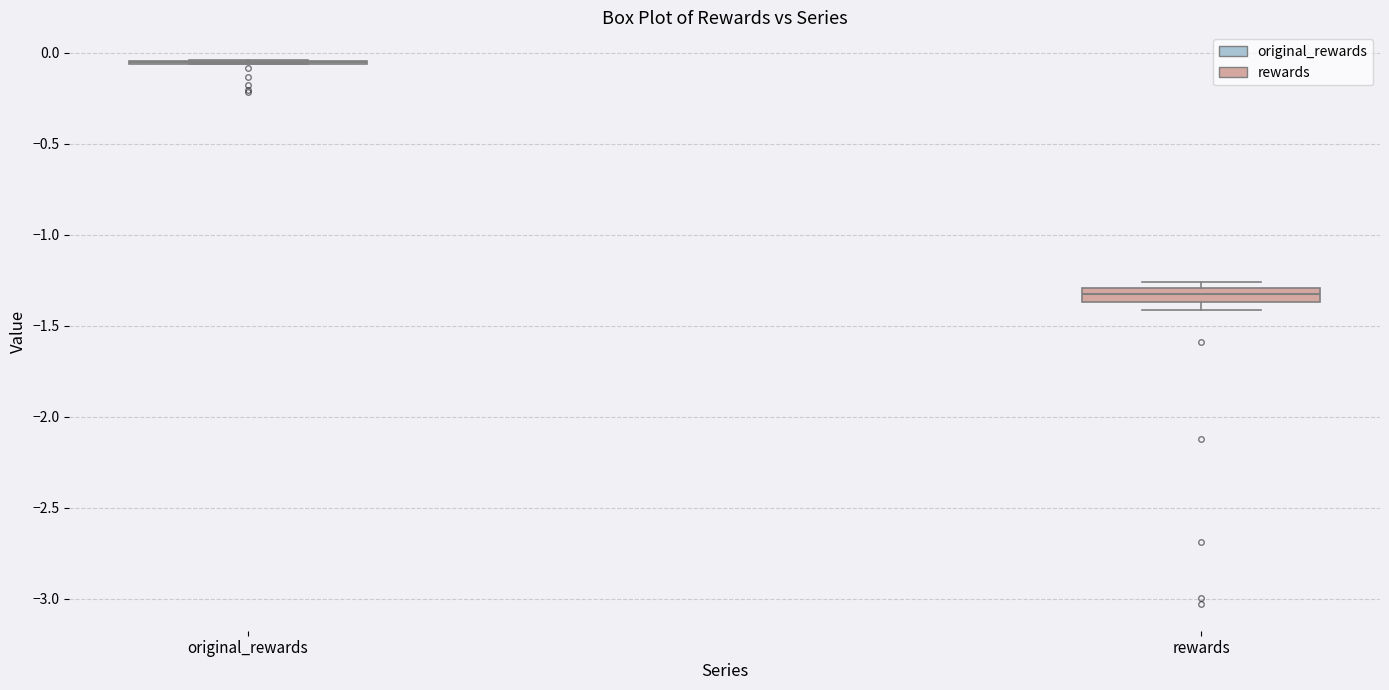

Reading left to right, read every box against the y-axis: the position of its median line, the range the box covers, and the ends of its whiskers. The values are not printed on the chart, so give them approximately, as read against the axis.

original_rewards: box collapsed to a line at -0.05, whiskers -0.05 to -0.05
rewards: median -1.35 (inside the box), box -1.35 to -1.30, whiskers -1.40 to -1.25